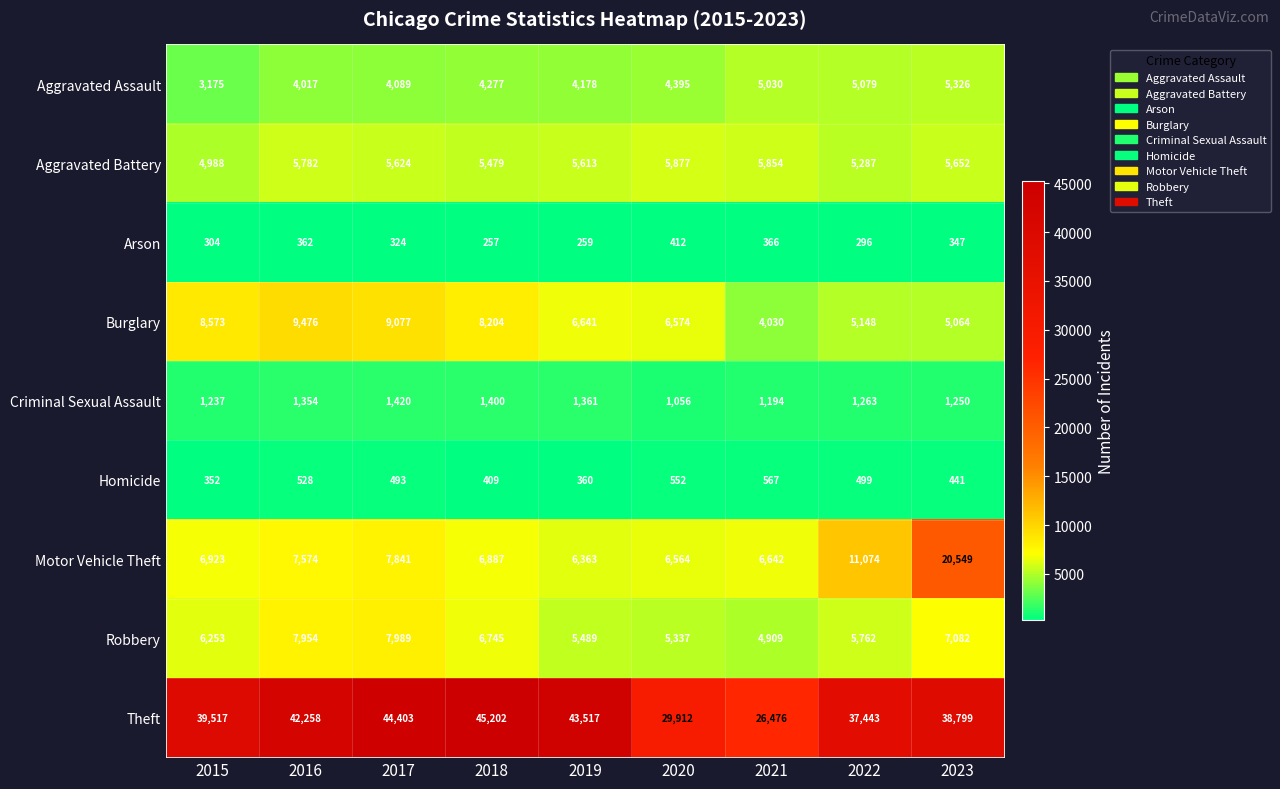

Where does the Aggravated Battery series first go above 5624?

2016